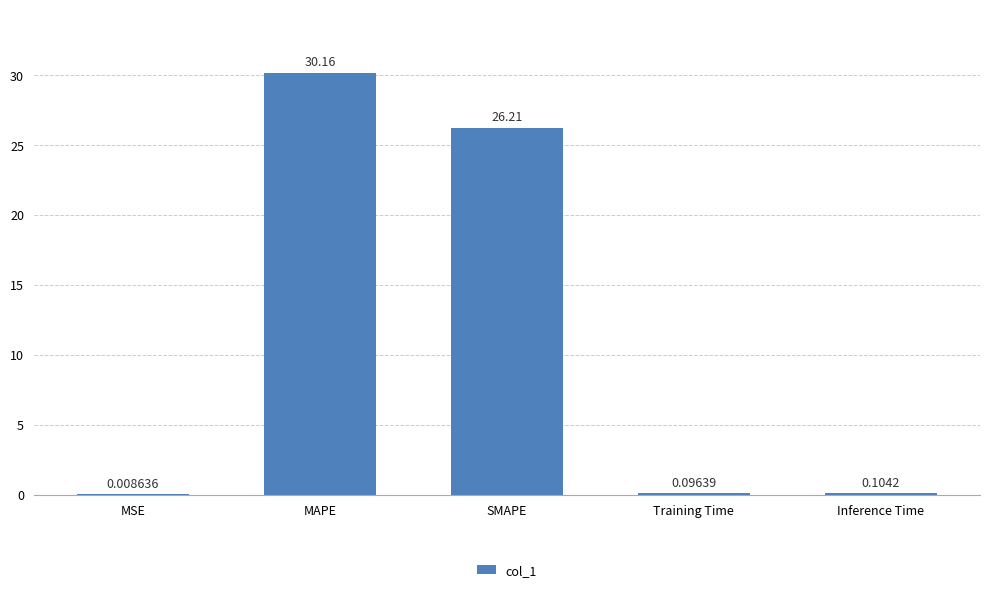

At which category does the chart reach its peak across all series?

MAPE